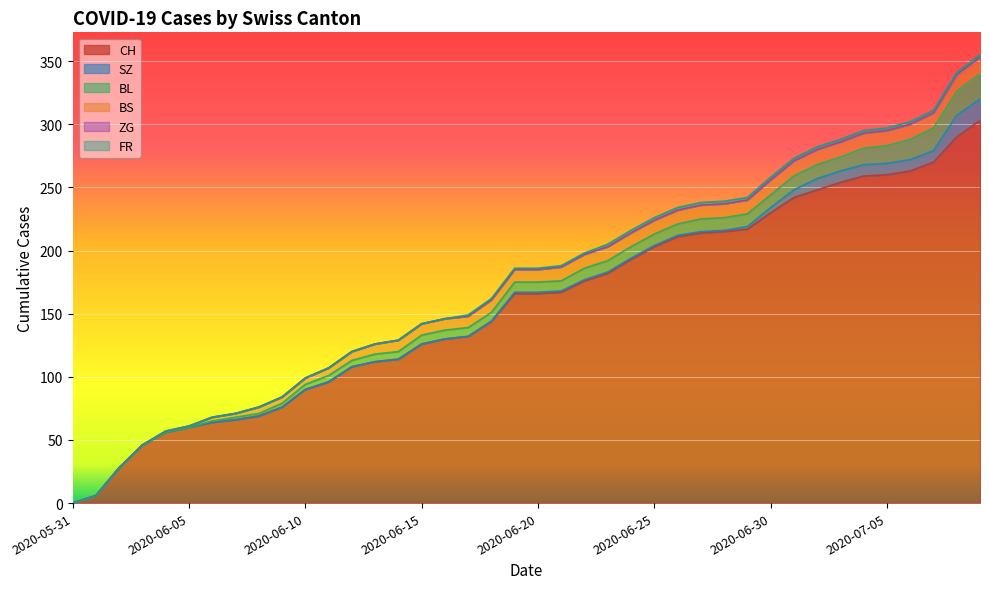

Rank the series at 2020-06-25 from highest to lowest value.

CH, BS, BL, FR, SZ, ZG